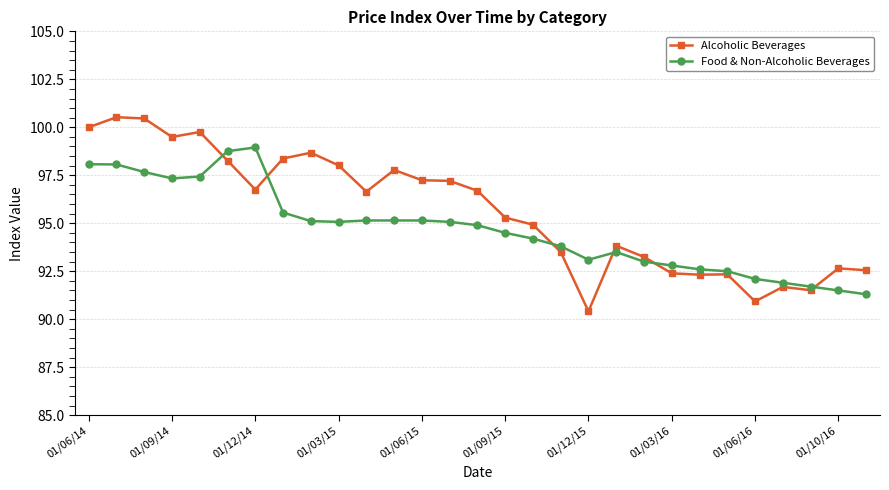

What is the value of the Alcoholic Beverages point at the 5th from the left?

99.8